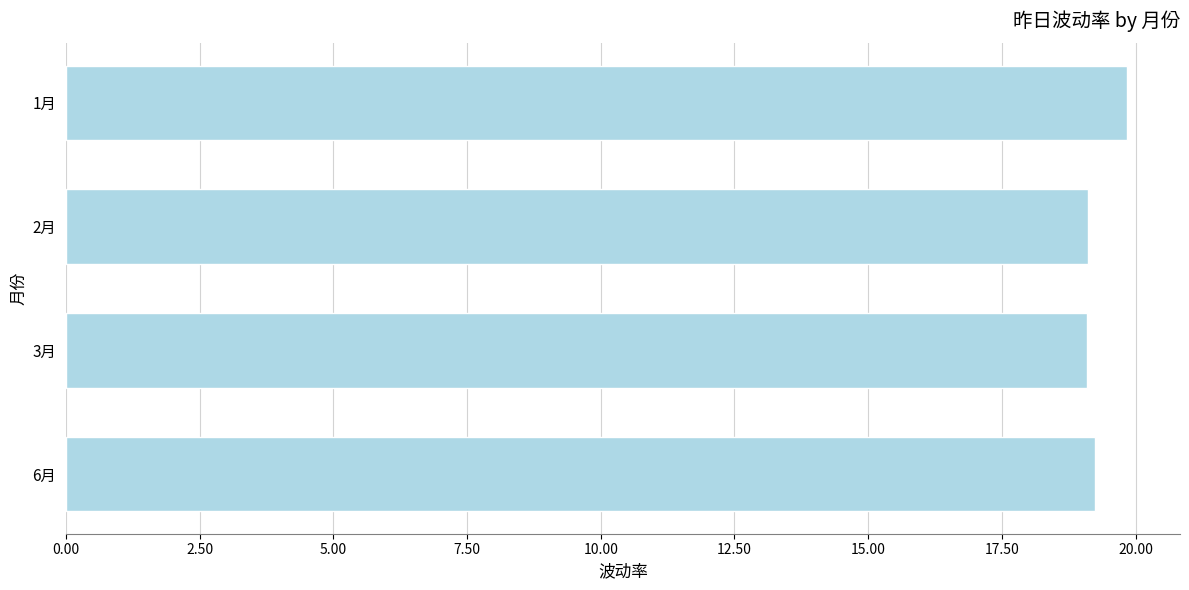

Between 1月 and 6月, which is larger?

1月